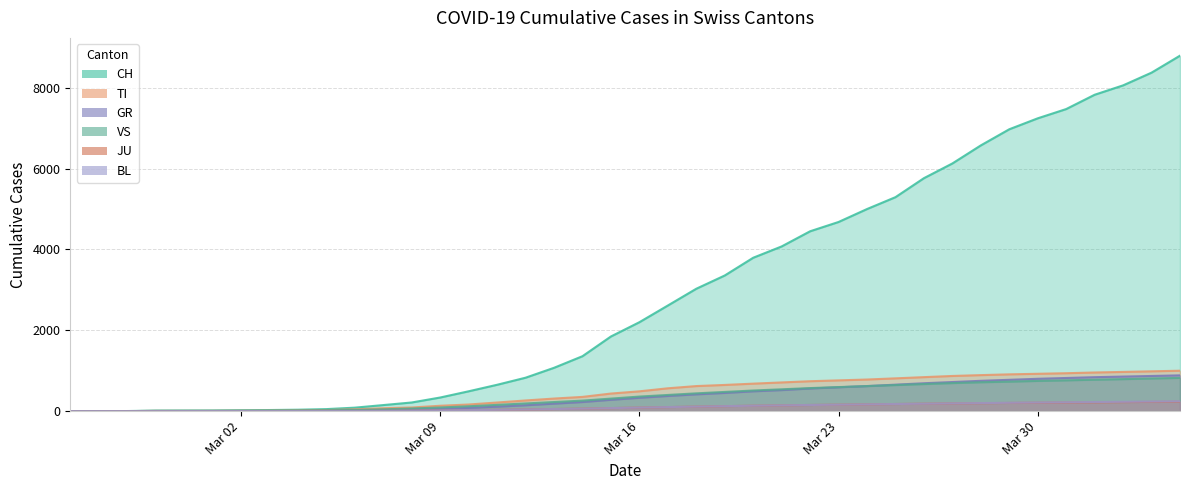

What is the sum of the BL values at 2020-03-27 and 2020-03-03?

193